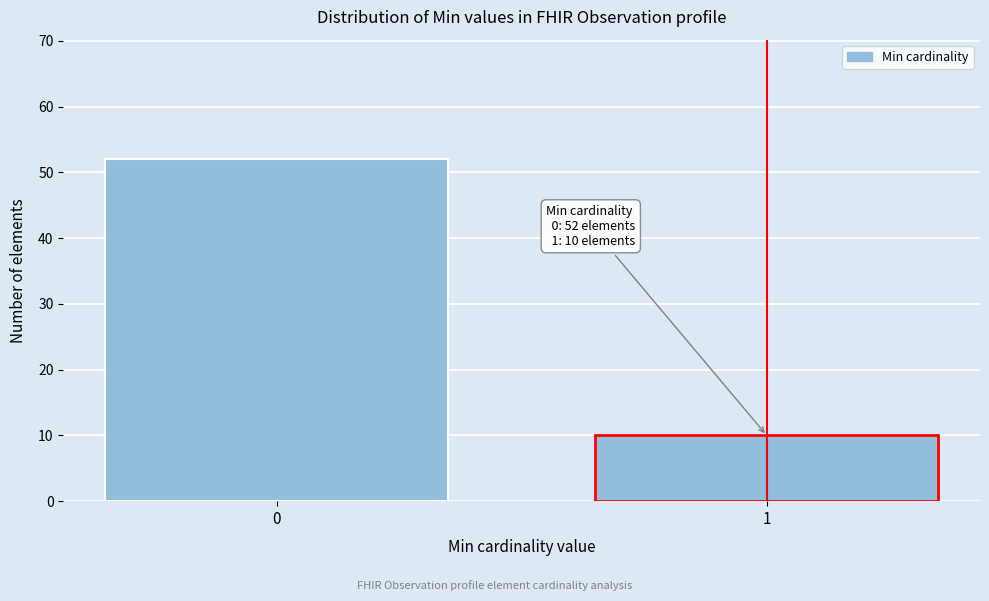

Reading right to left, what are all the values shown in this chart?

1=10	0=52